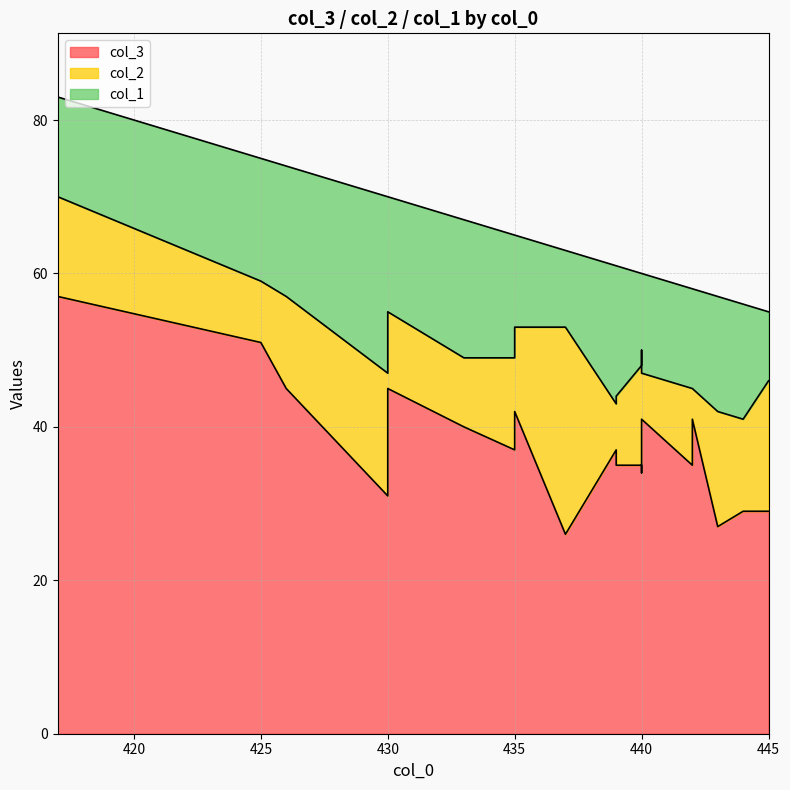

What is the spread (max minus min) of values at 443?

12